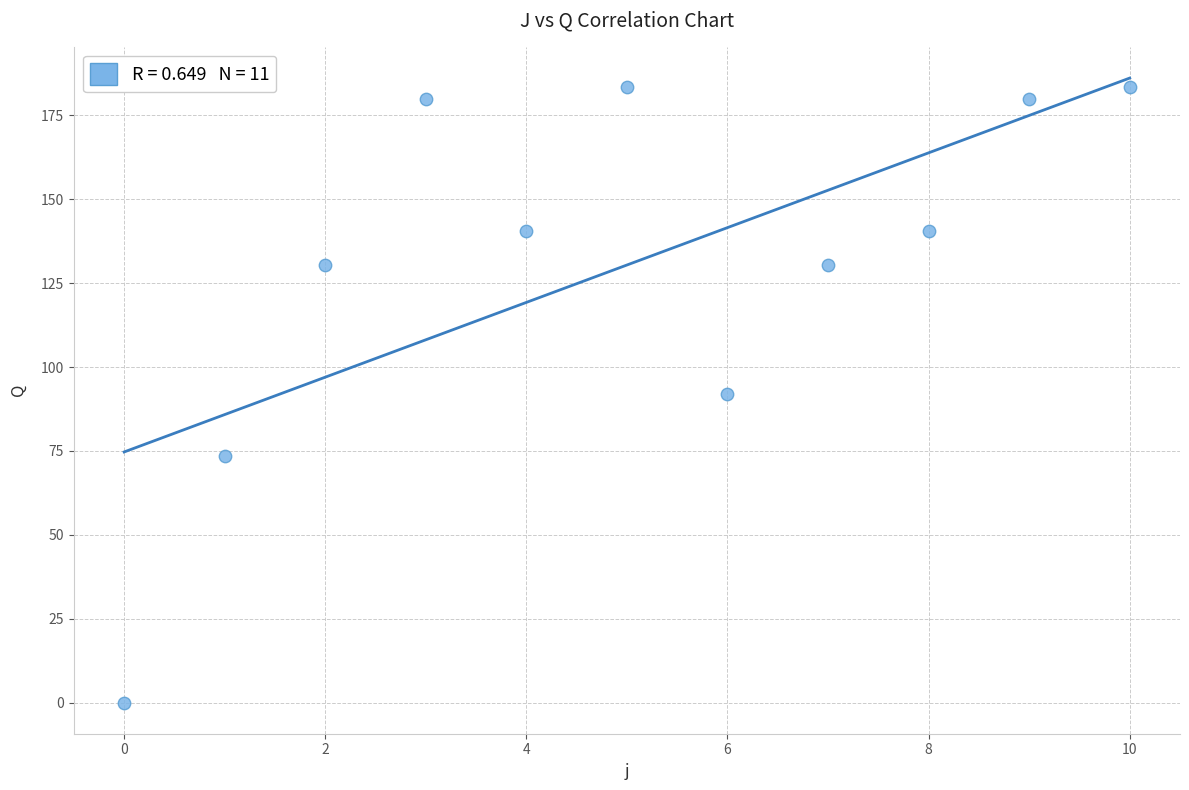

What is the range of Y values (max minus min)?

183.5